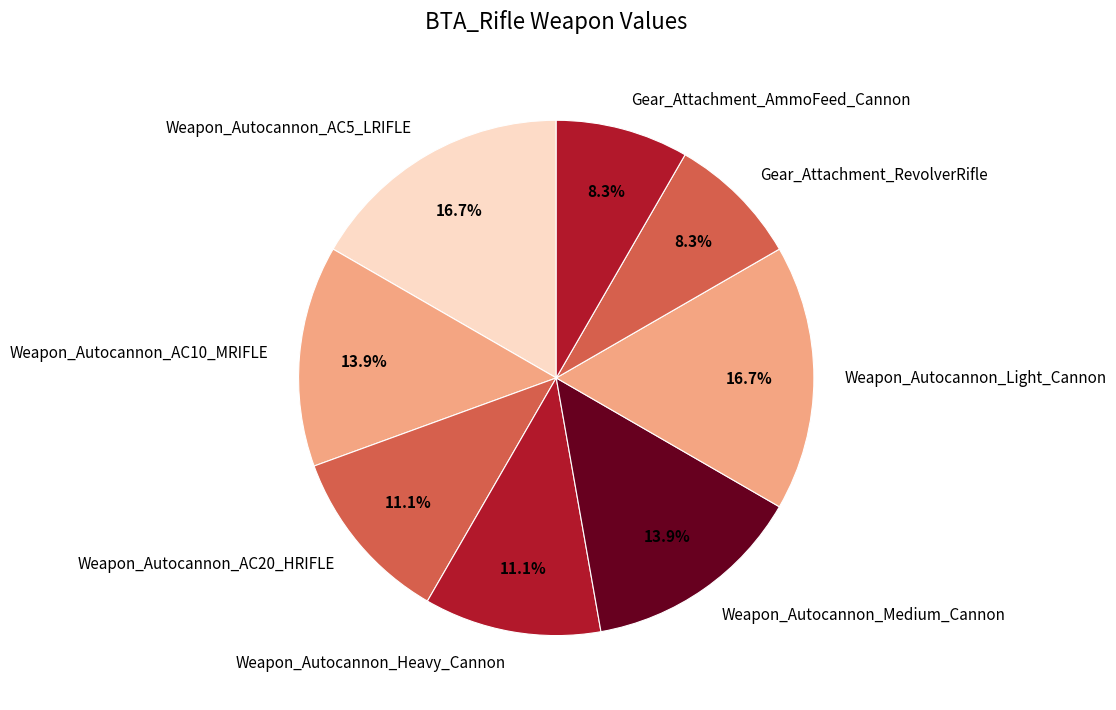

Is it true that Weapon_Autocannon_Heavy_Cannon is 11% of the pie?

True